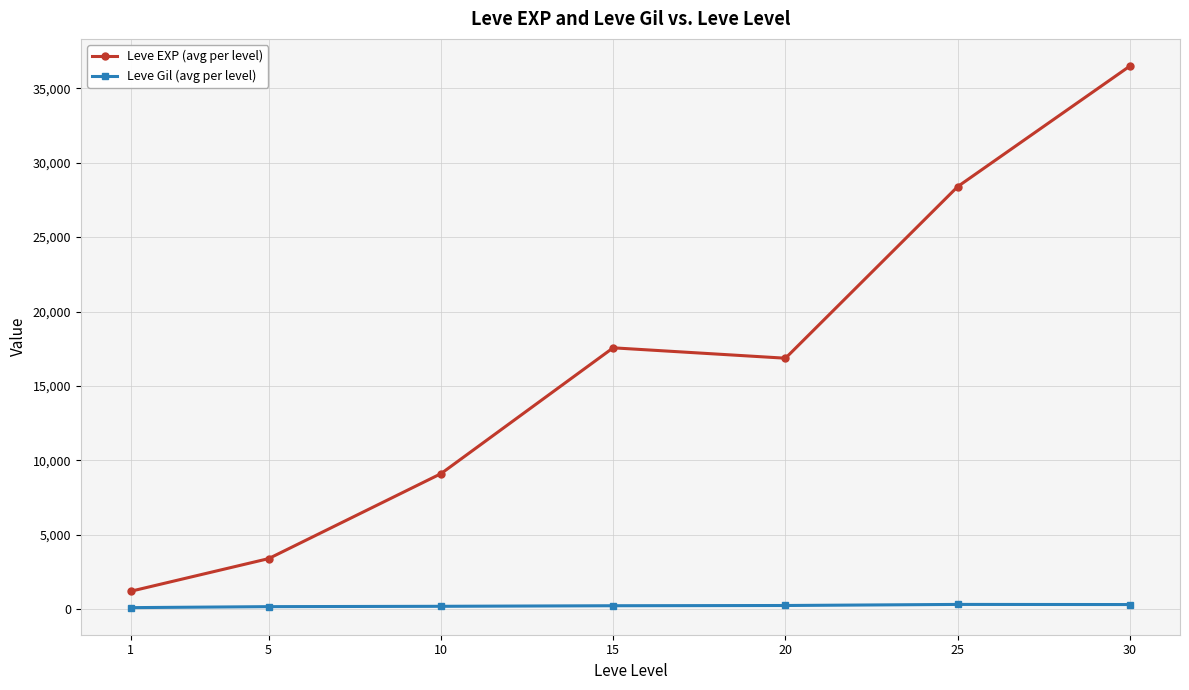

What is the difference between the highest and lowest values at 15?

17322.0